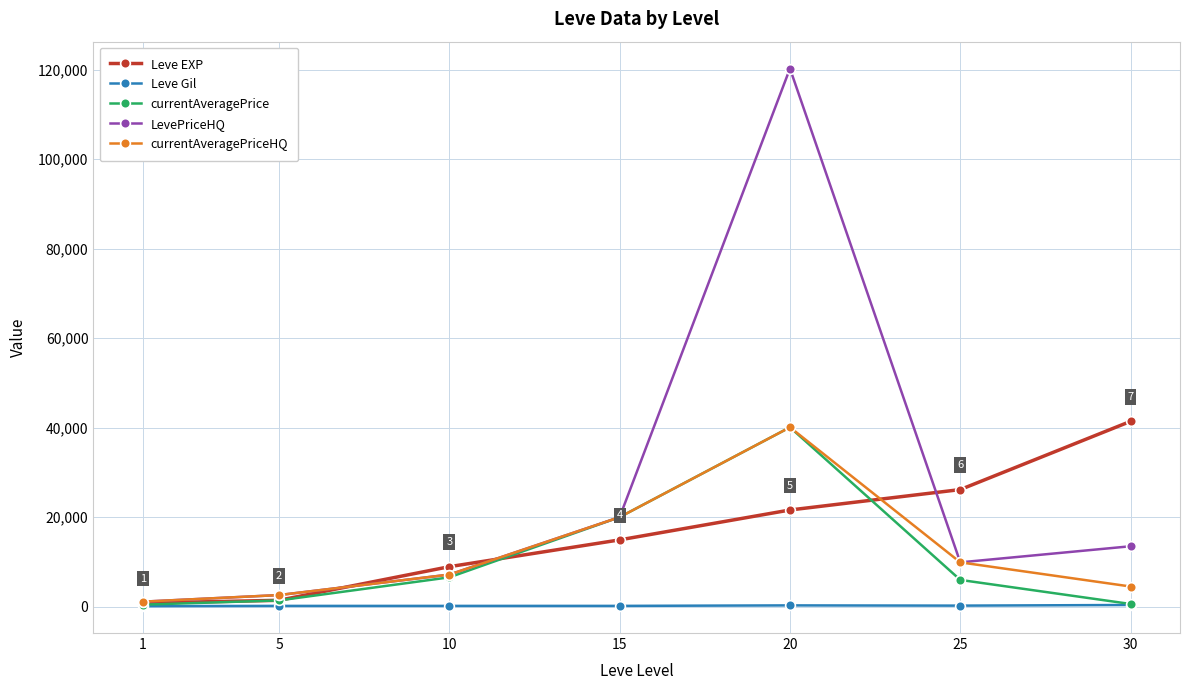

What is the greatest value displayed?

120240.0